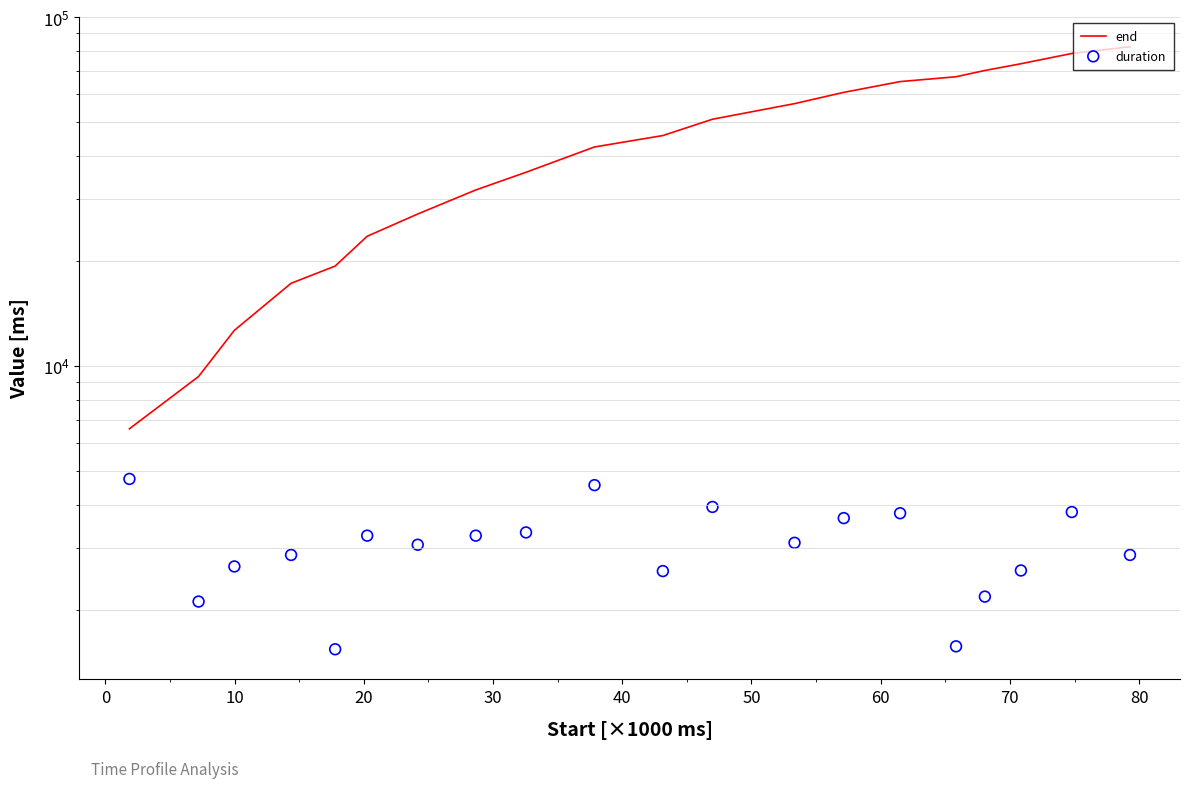

What is the total value across all series at 50?

30310